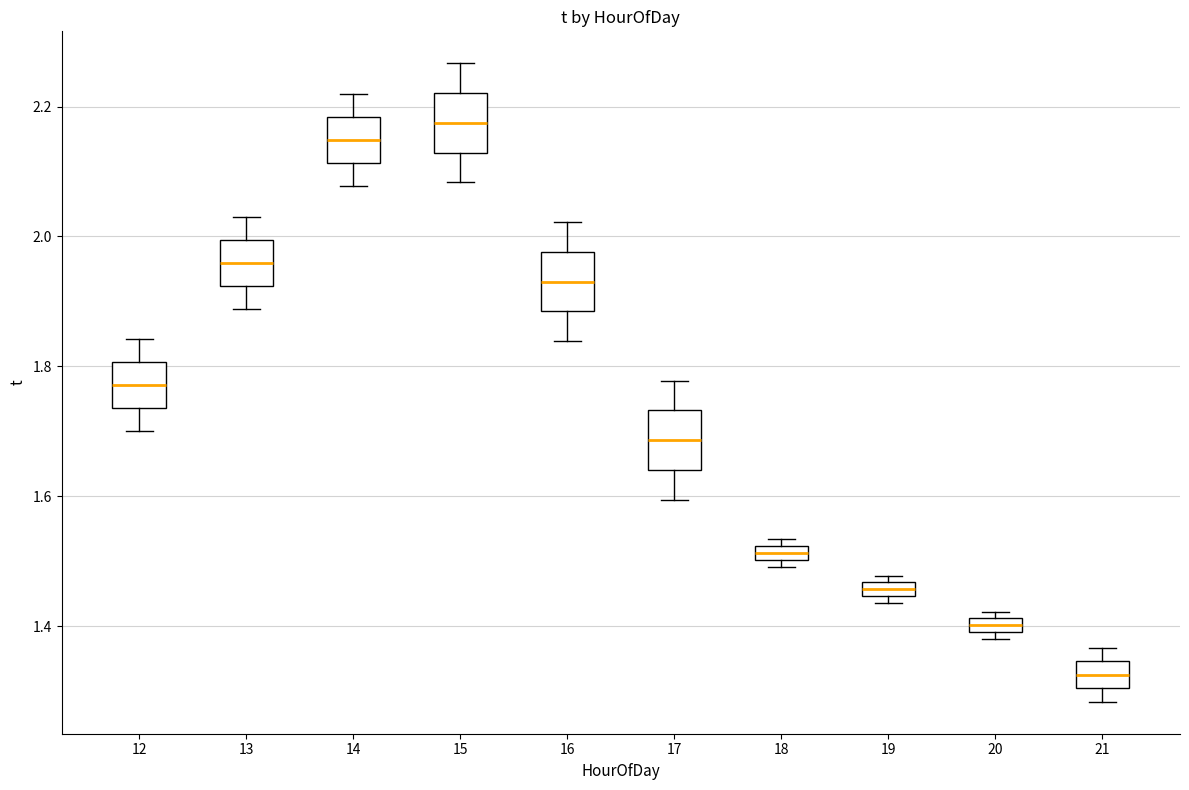

Where is the upper edge of the box at x = 12 on the y-axis? The values are not printed on the chart, so give them approximately, as read against the axis.

1.80